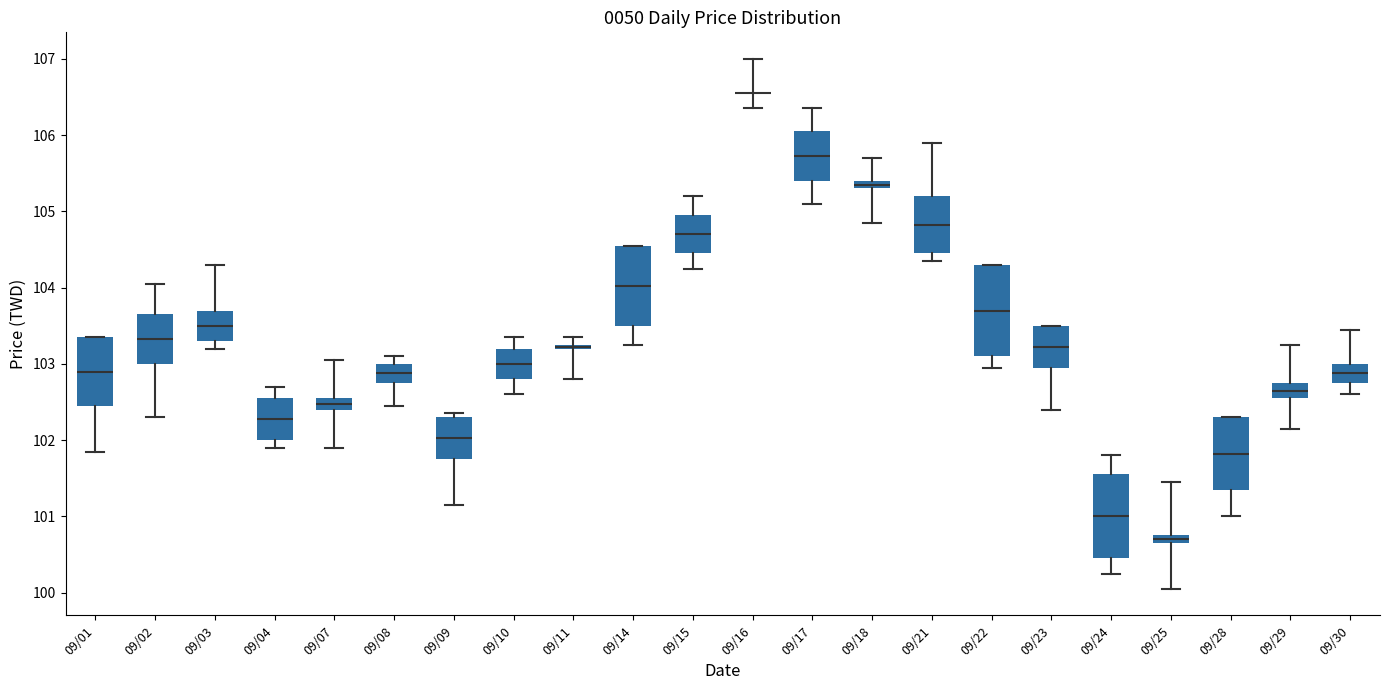

Where does the lower whisker of the box for 09/09 end on the y-axis? The values are not printed on the chart, so give them approximately, as read against the axis.

101.2